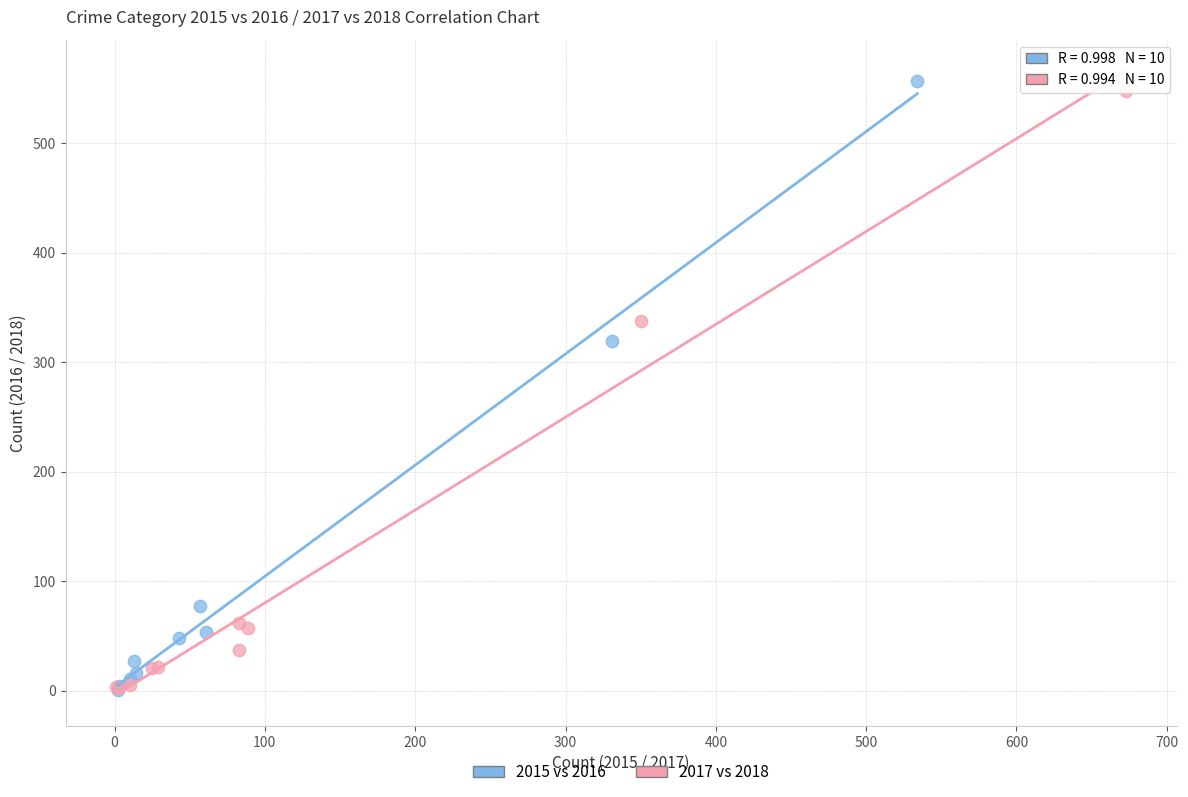

Which series has the widest spread of Y values?

2015 vs 2016